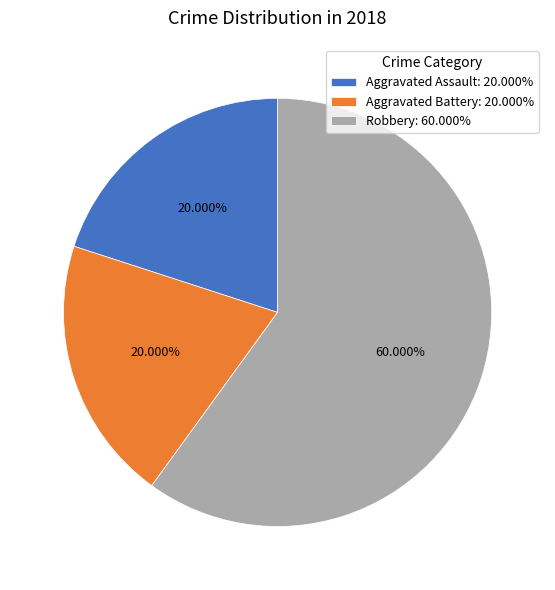

Between Robbery and Aggravated Assault, which is larger?

Robbery